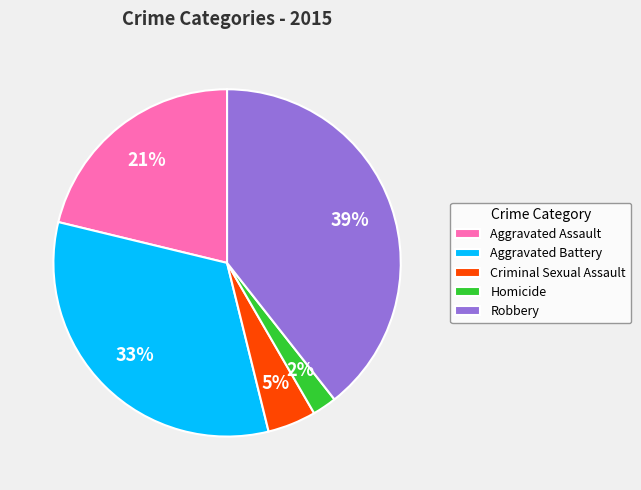

Count the number of slices in the pie.

5